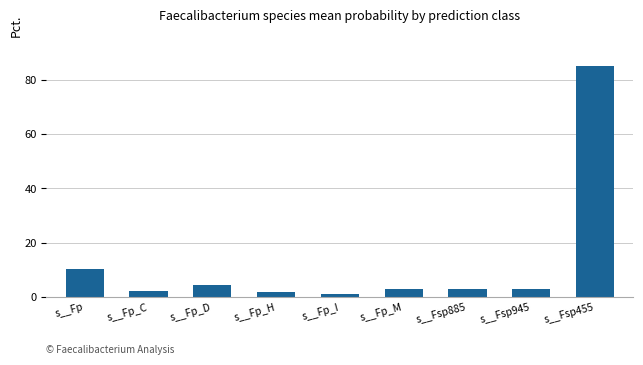

Count the number of data series in this chart.

1